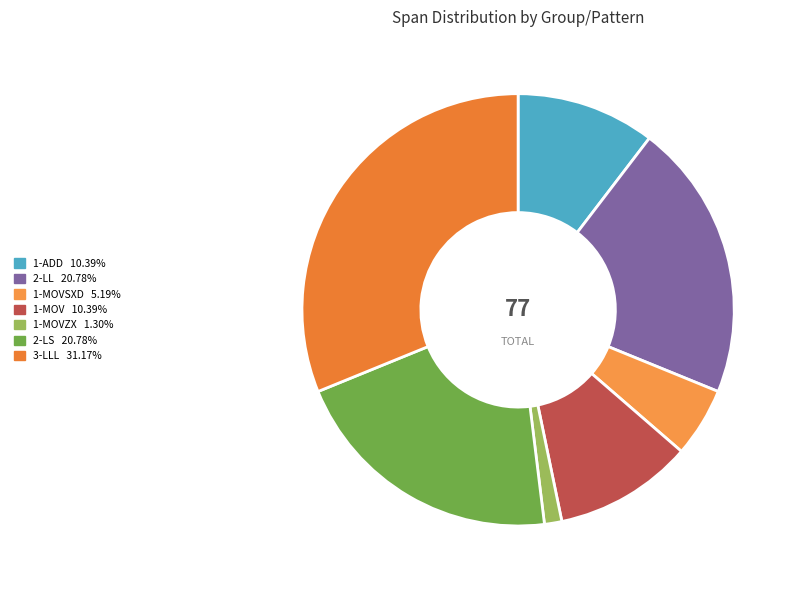

Rank the categories by value from highest to lowest.

group_size=3 (LLL), group_size=2 (LL), group_size=2 (LS), group_size=1 (ADD), group_size=1 (MOV), group_size=1 (MOVSXD), group_size=1 (MOVZX)